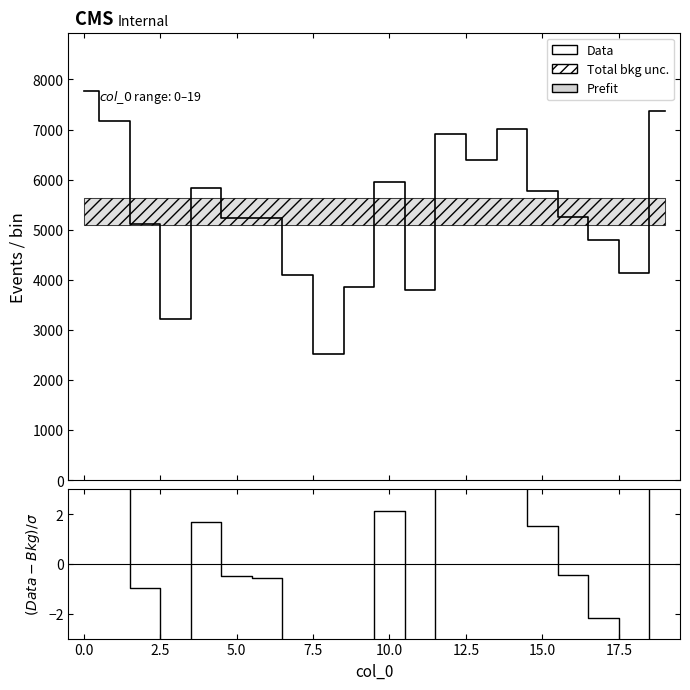

At how many categories does at least one series exceed 6209?

6